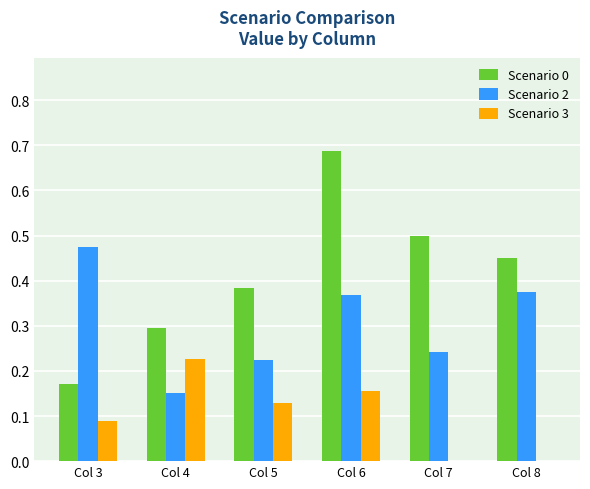

Which series changed the most between Col 6 and Col 8?

Scenario 0